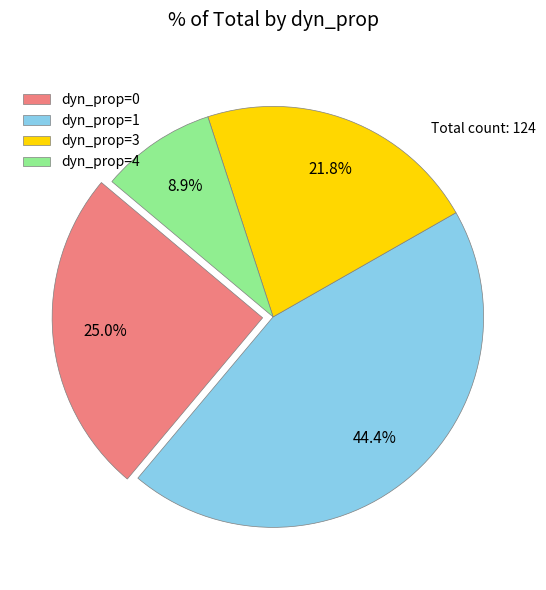

Count the number of slices in the pie.

4